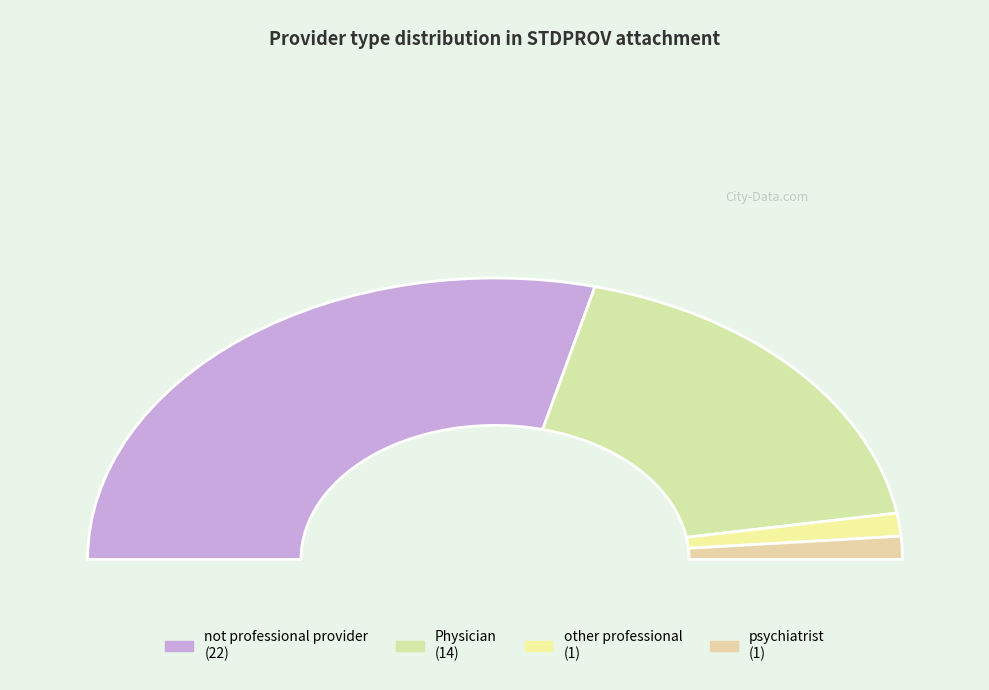

What percentage is the other professional slice, to the nearest percent?

3%